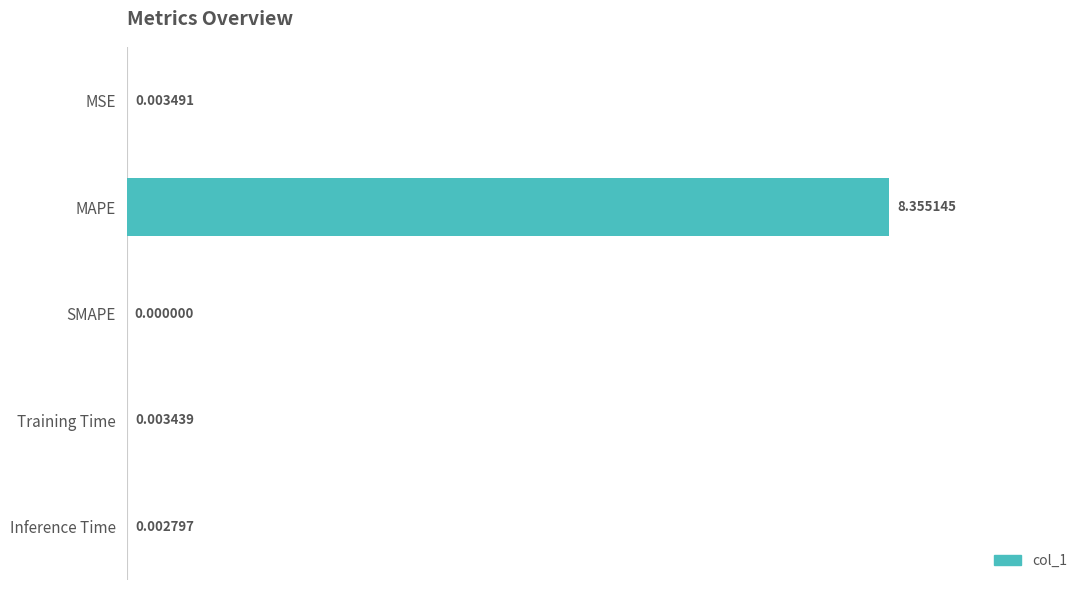

Between SMAPE and MAPE, which is larger?

MAPE